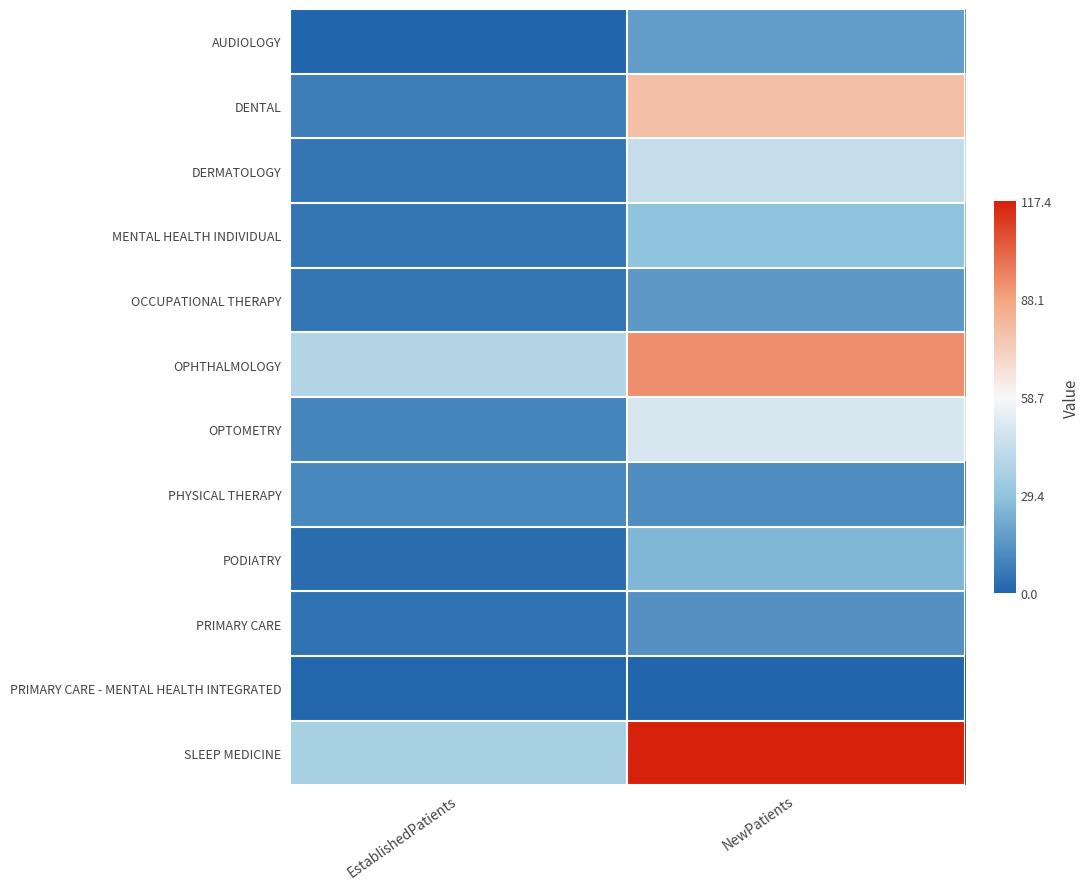

At NewPatients, list the series in order from smallest to largest.

PRIMARY CARE - MENTAL HEALTH INTEGRATED, PHYSICAL THERAPY, PRIMARY CARE, OCCUPATIONAL THERAPY, AUDIOLOGY, PODIATRY, MENTAL HEALTH INDIVIDUAL, DERMATOLOGY, OPTOMETRY, DENTAL, OPHTHALMOLOGY, SLEEP MEDICINE